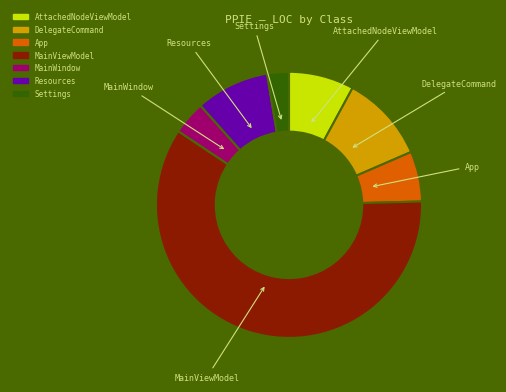

Approximately how many times larger is the value at DelegateCommand compared to App?

1.7